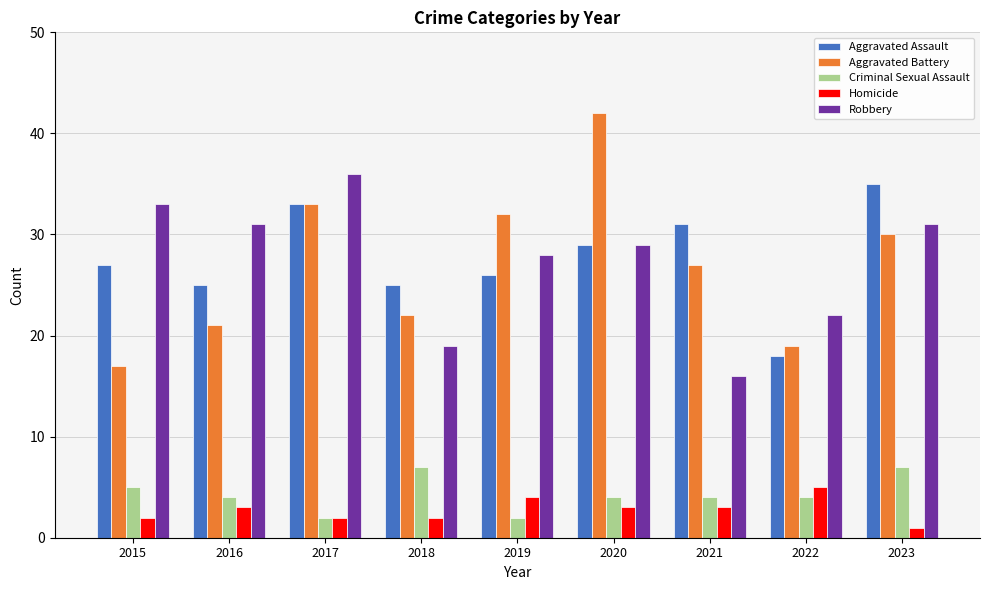

At which label does Aggravated Battery reach its peak?

2020